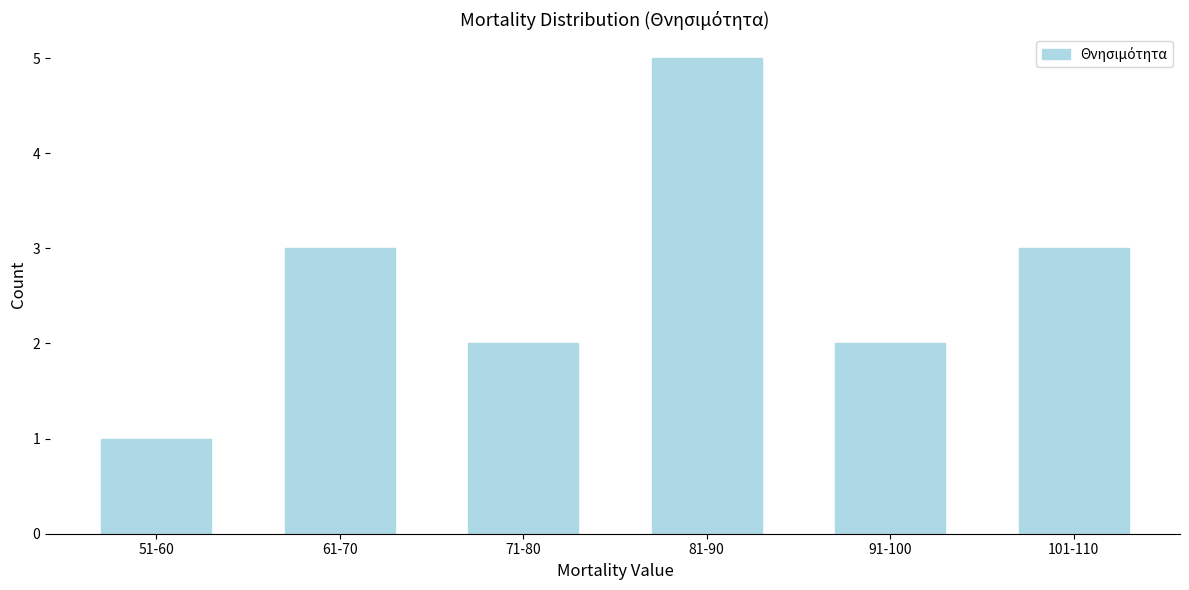

Reading left to right, transcribe all the data shown in this chart.

51-60=1	61-70=3	71-80=2	81-90=5	91-100=2	101-110=3